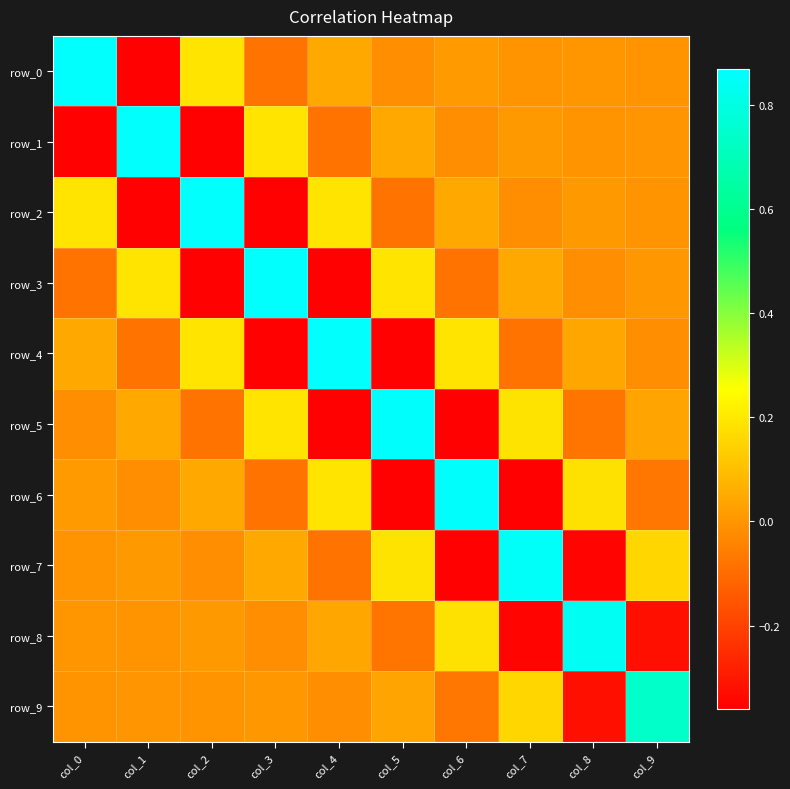

Which series has the largest total across all categories?

row_0